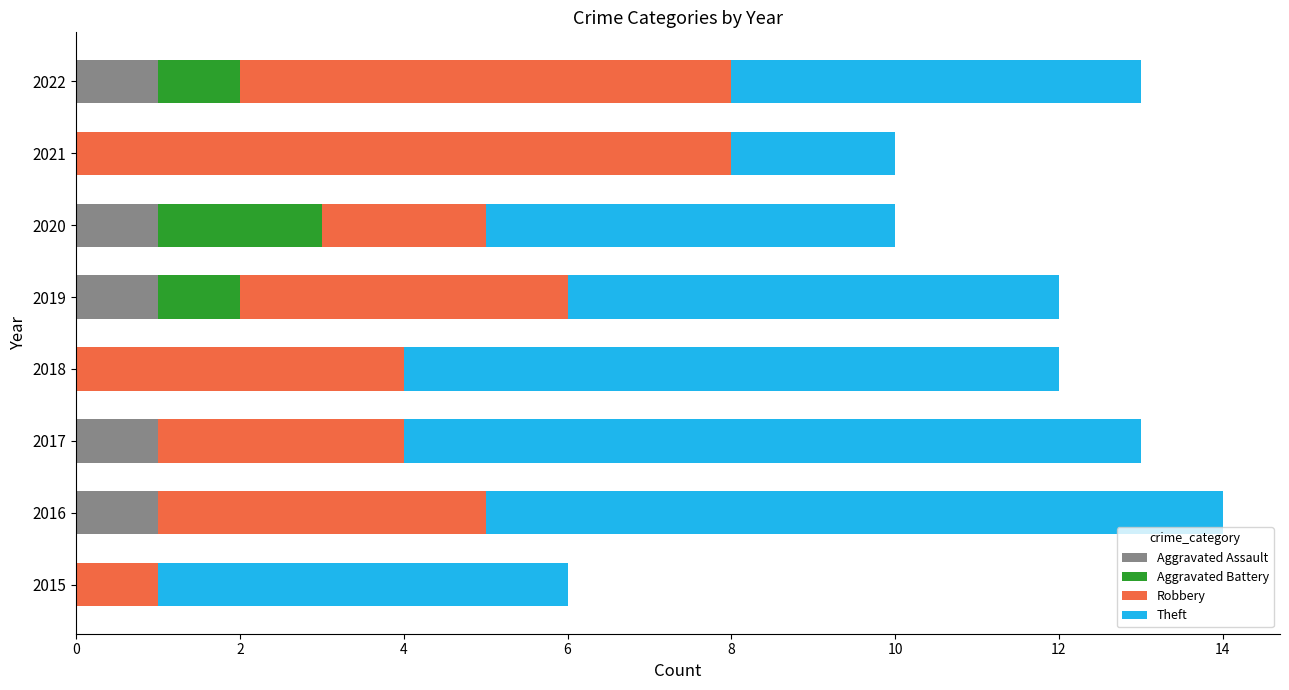

What is the total value across all series at 2017?

13